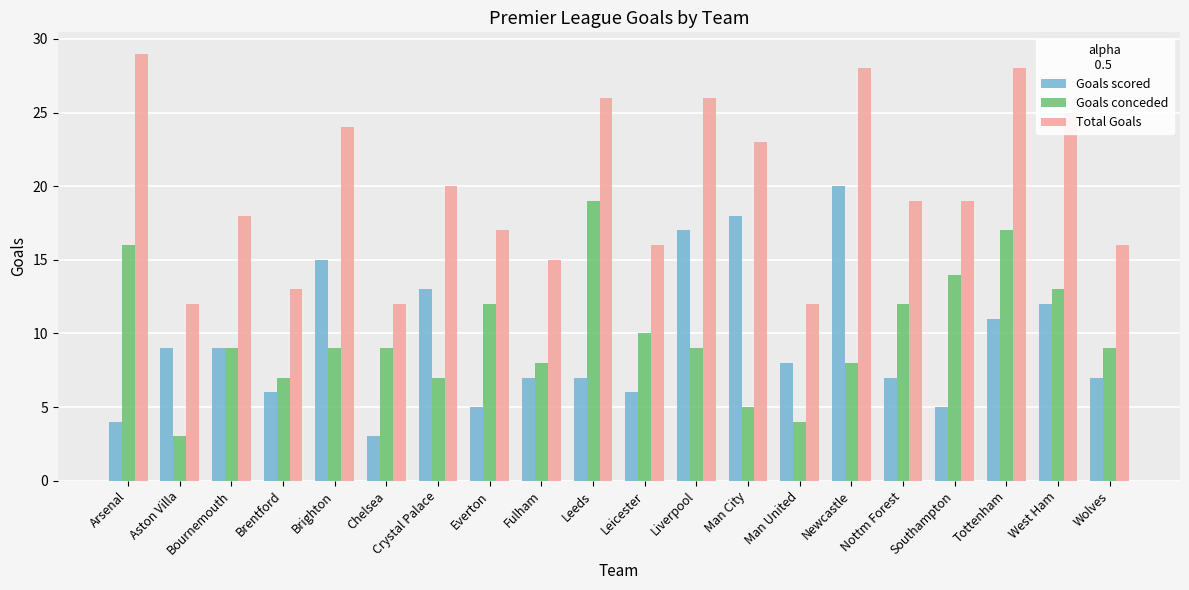

What is the sum of the Goals scored values at Bournemouth and Aston Villa?

18